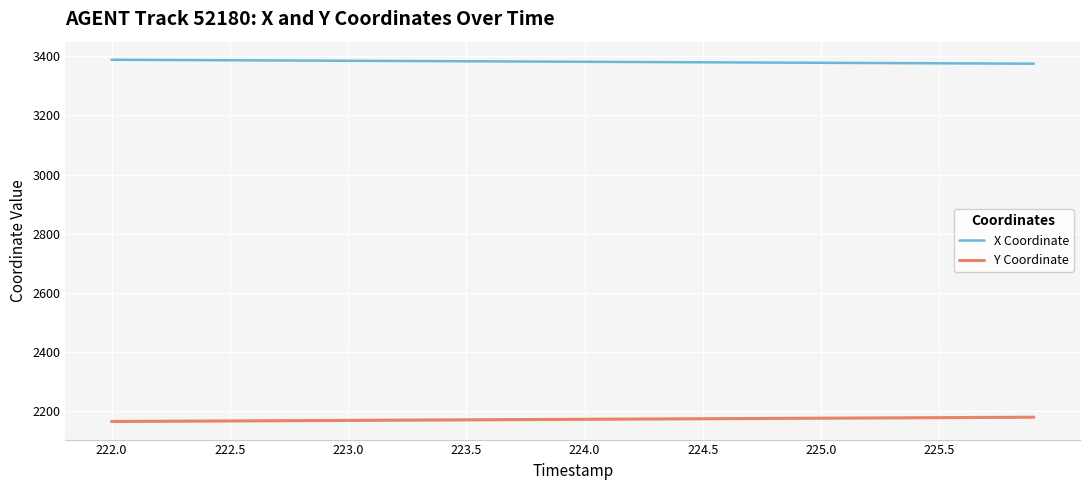

What is the maximum value for Y Coordinate?

2180.6